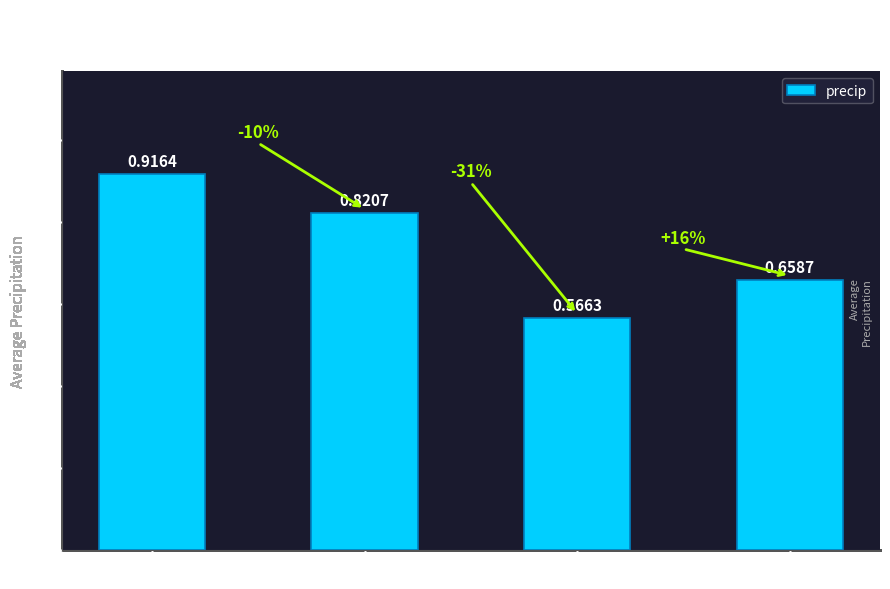

What is the difference between the values at id 4 and id 5?

0.3